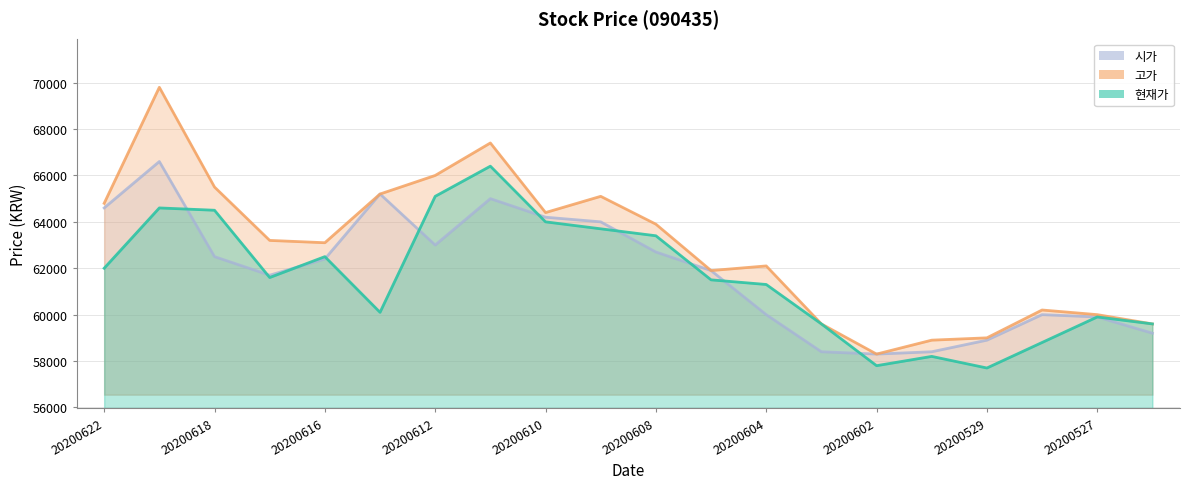

What is the value of the 시가 point at the 20th from the left?

59200